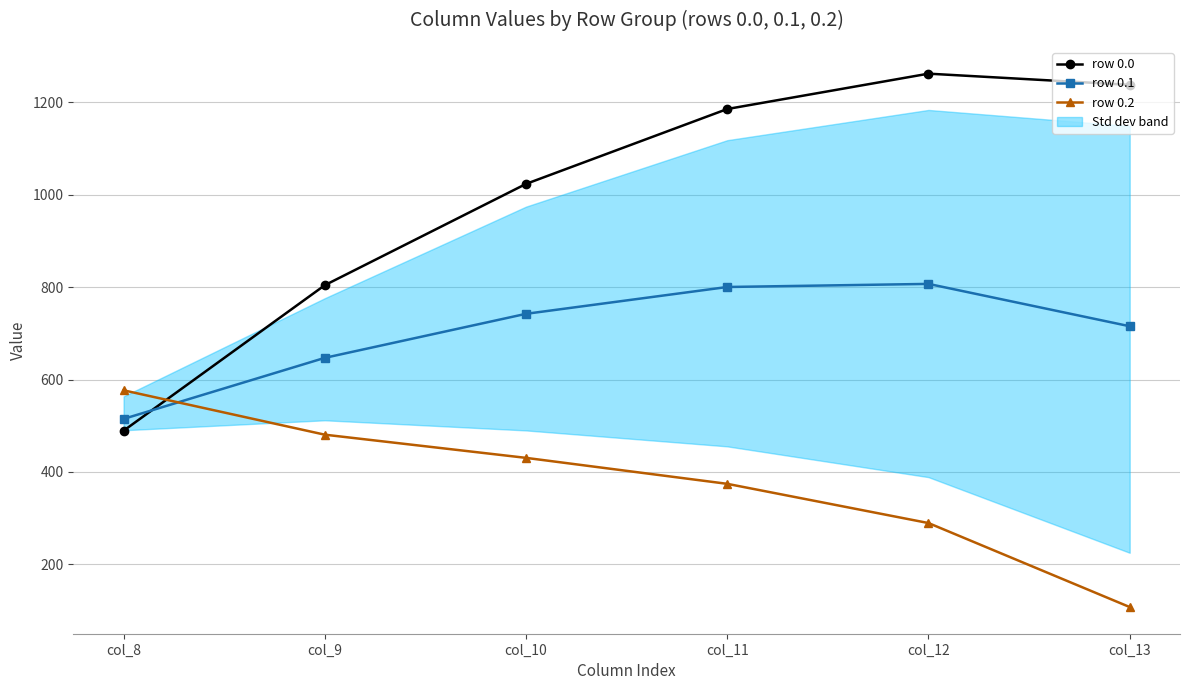

Is the value of row 0.2 at col_11 greater than the value of row 0.0 at col_11?

No